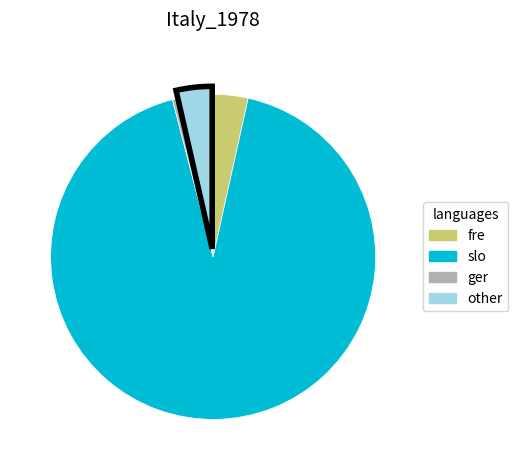

Which slice is the smallest?

ger